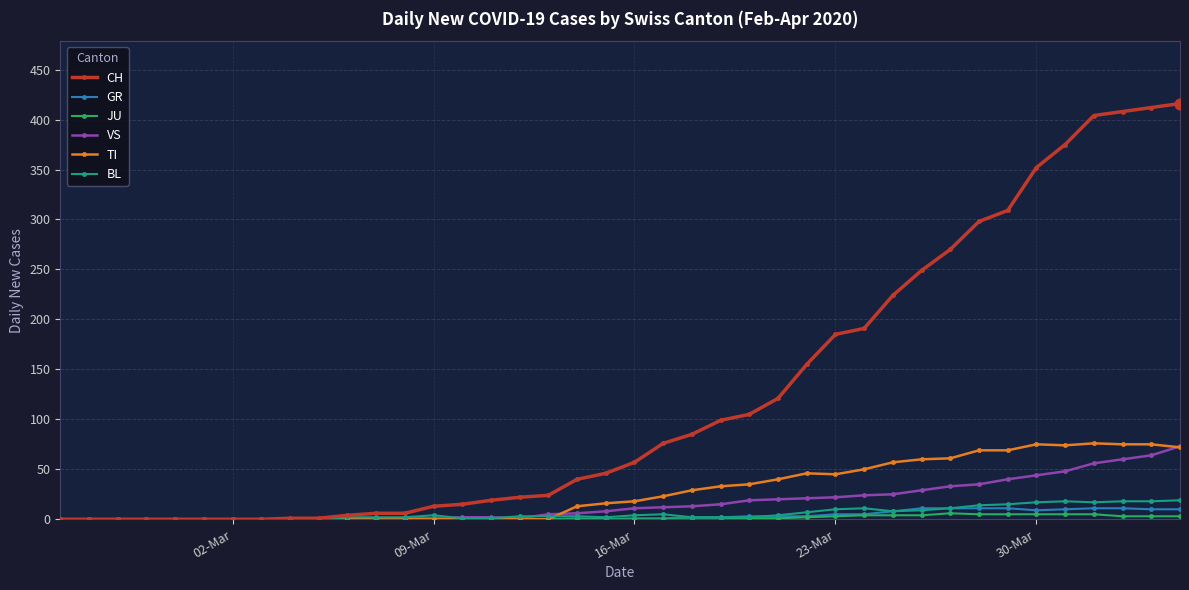

Which series has the widest spread of values?

CH